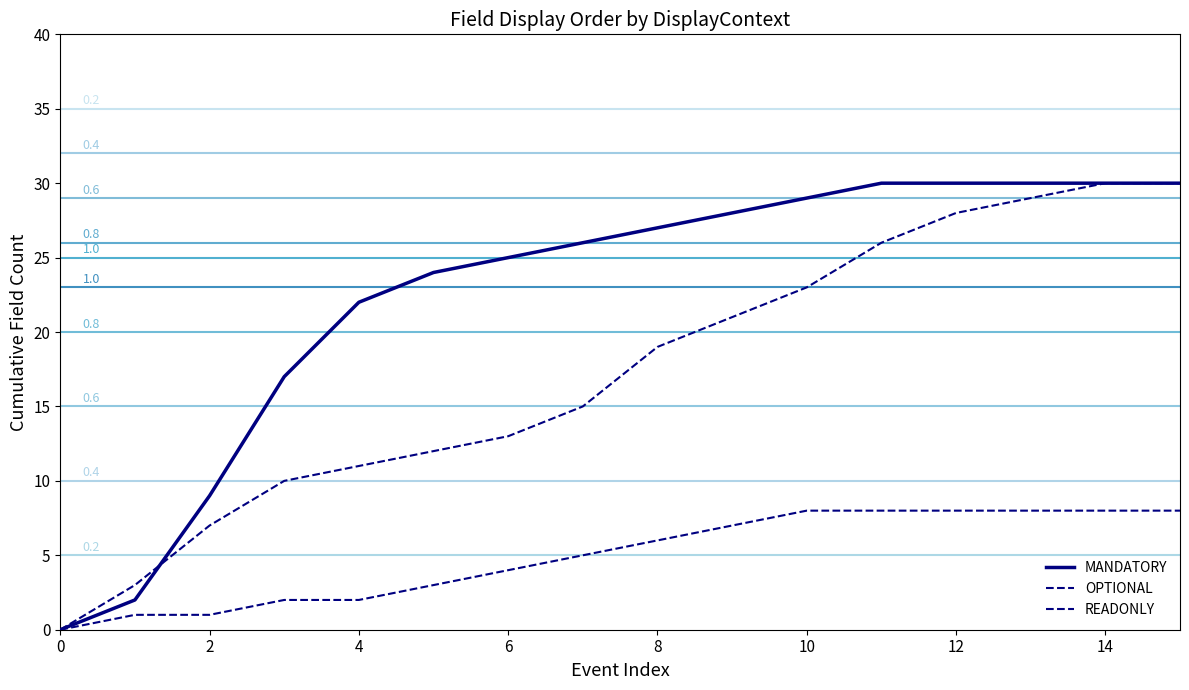

Is this an area chart (filled region under the line)?

No